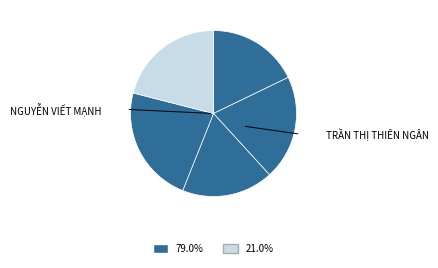

How many segments does this pie chart have?

5